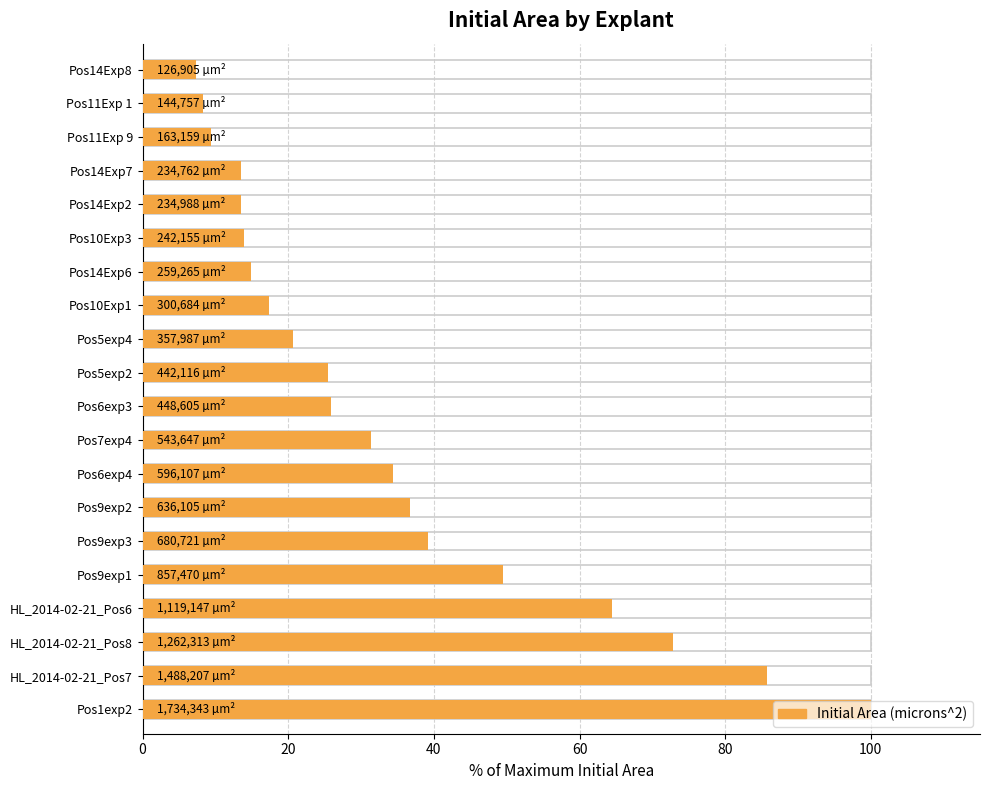

Where is the data nearest to the value 53?

Pos9exp1